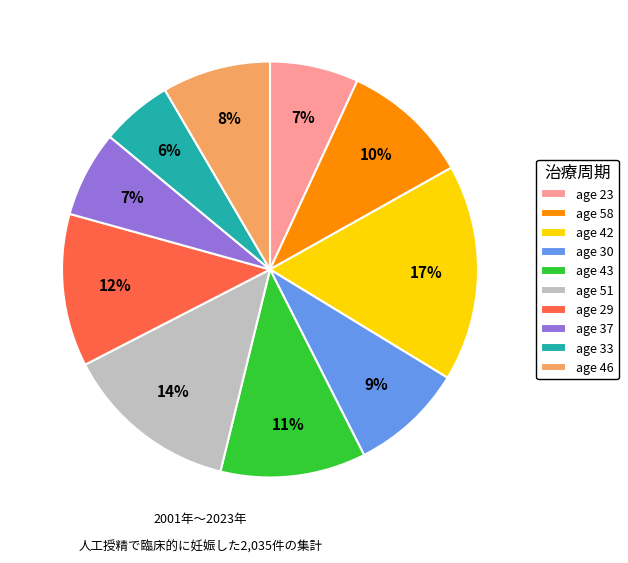

To the nearest percent, what portion does age 33 represent?

6%